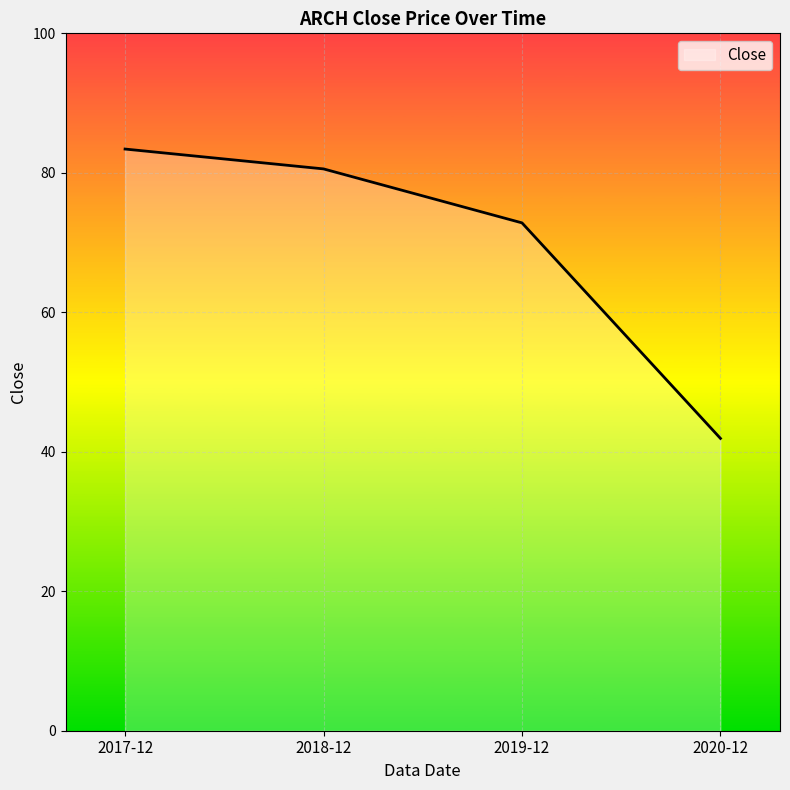

What position from the right is 2017-12?

4